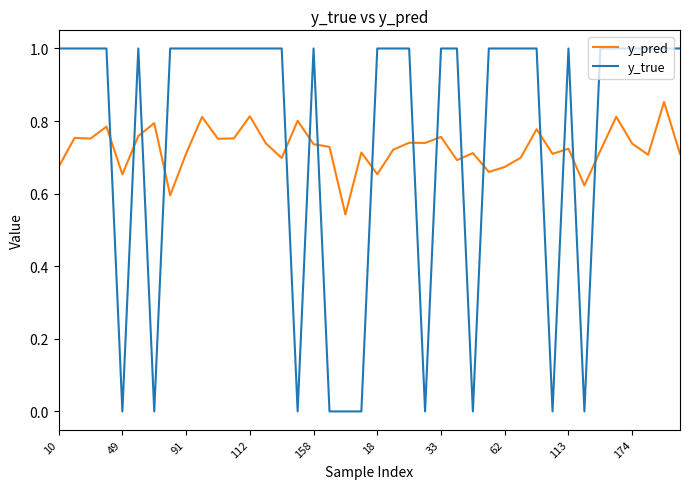

What is the difference between the maximum and second lowest values in the y_true series?

1.0